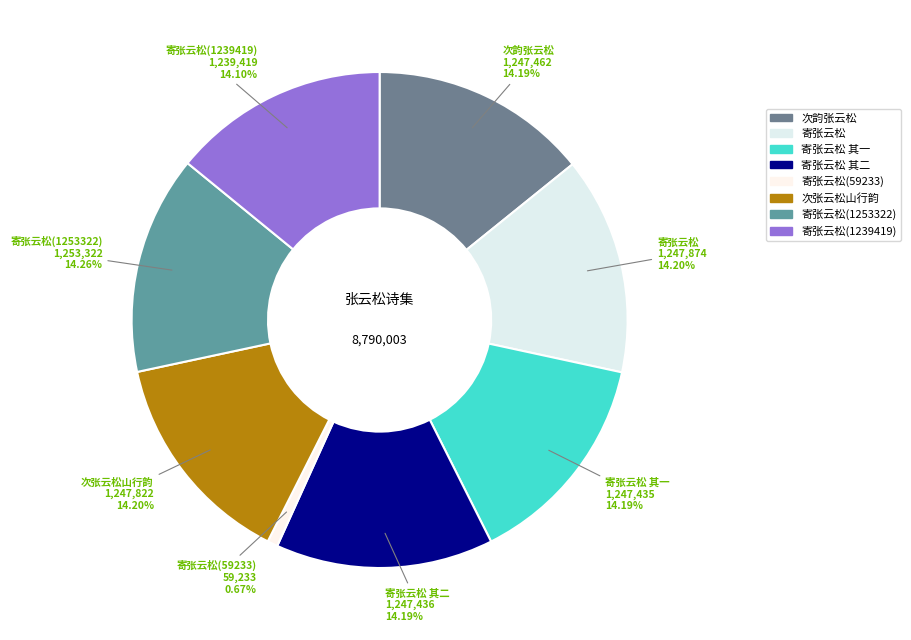

Which category has the biggest portion of the pie?

寄张云松(1253322)